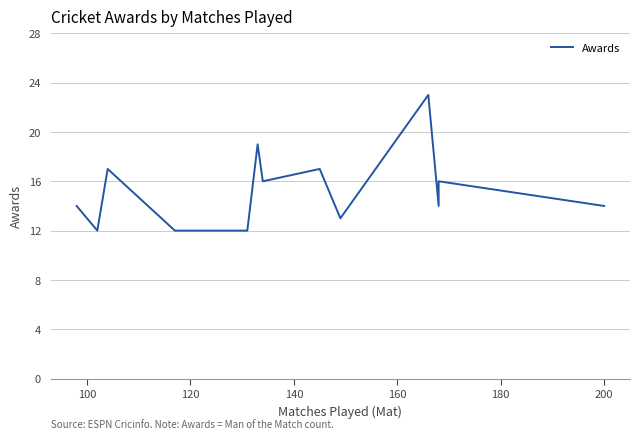

True or false: there are more than 0 points higher than both neighbors.

True